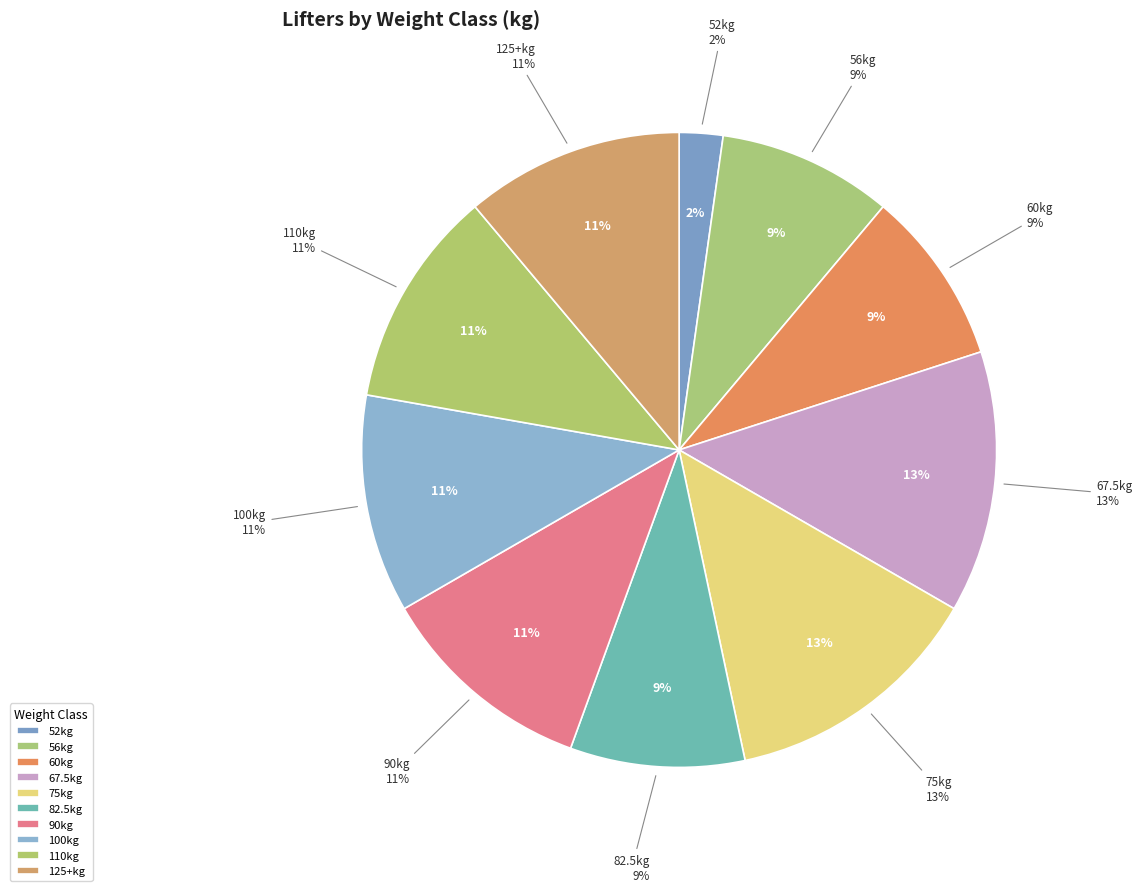

True or false: 67.5 accounts for 13% of the total.

True